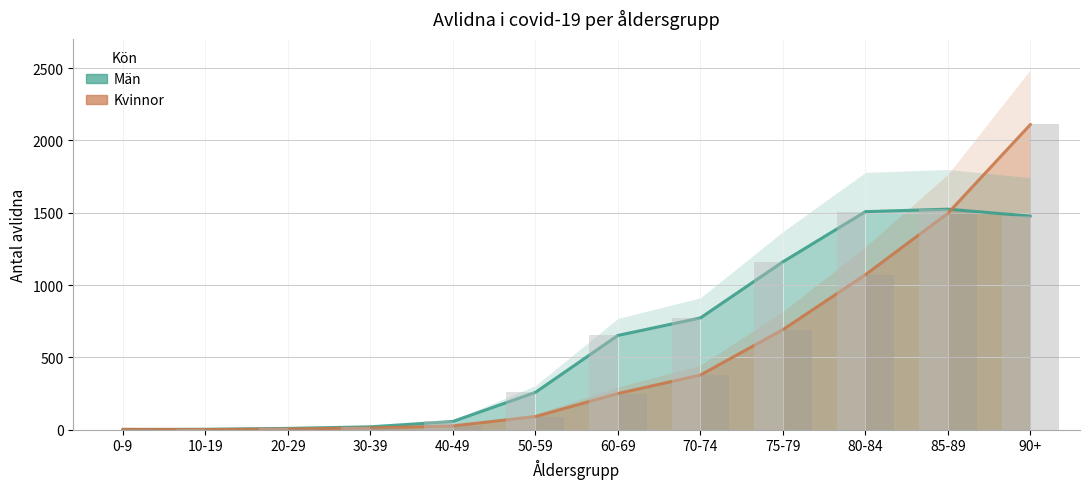

What is the label of the 10th bar from the right?

20-29